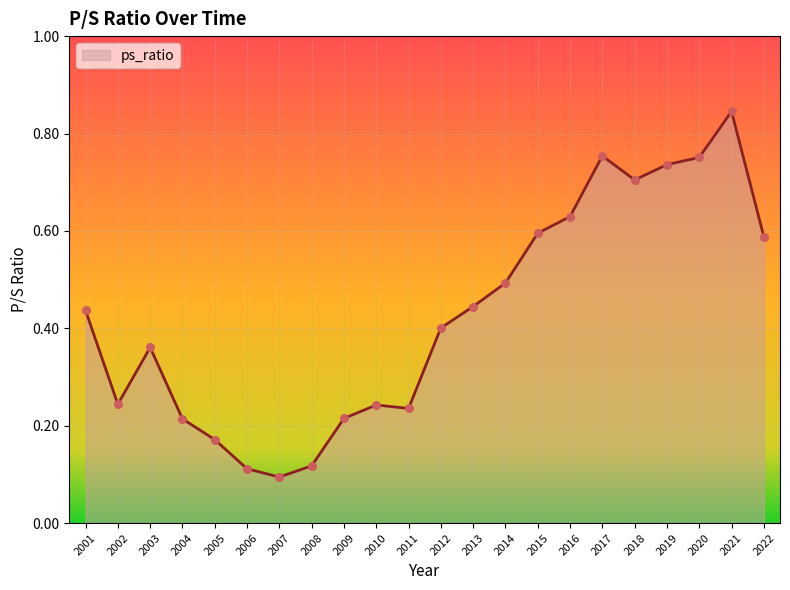

Between 2006 and 2011, which is larger?

2011